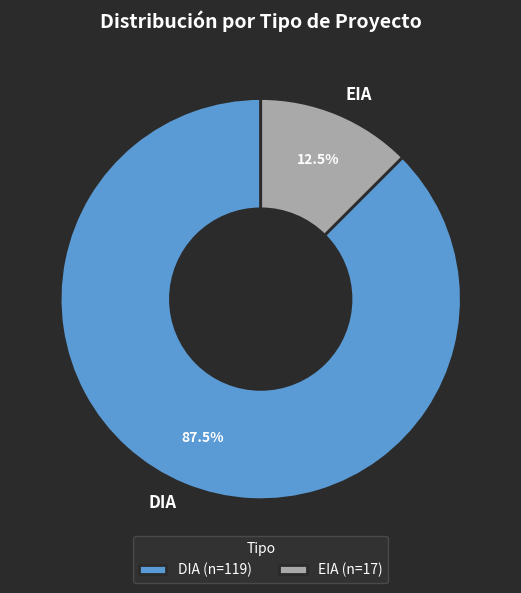

To the nearest percent, what is the combined percentage of EIA and DIA?

100%